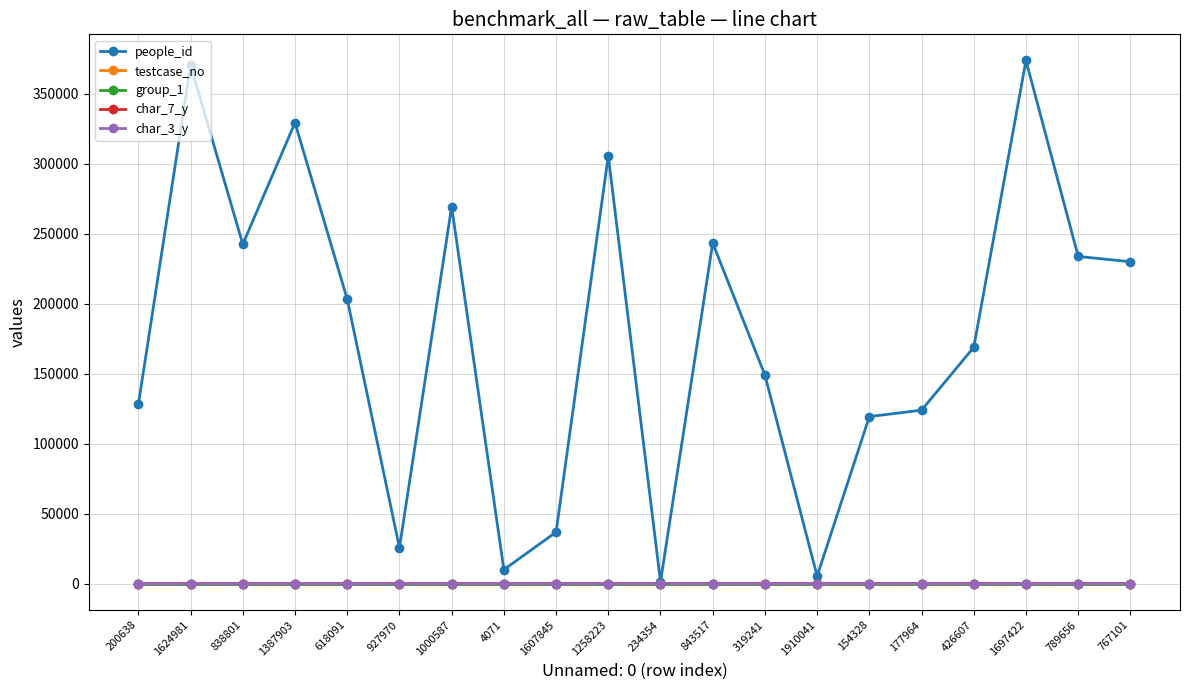

Which series has the widest spread of values?

people_id